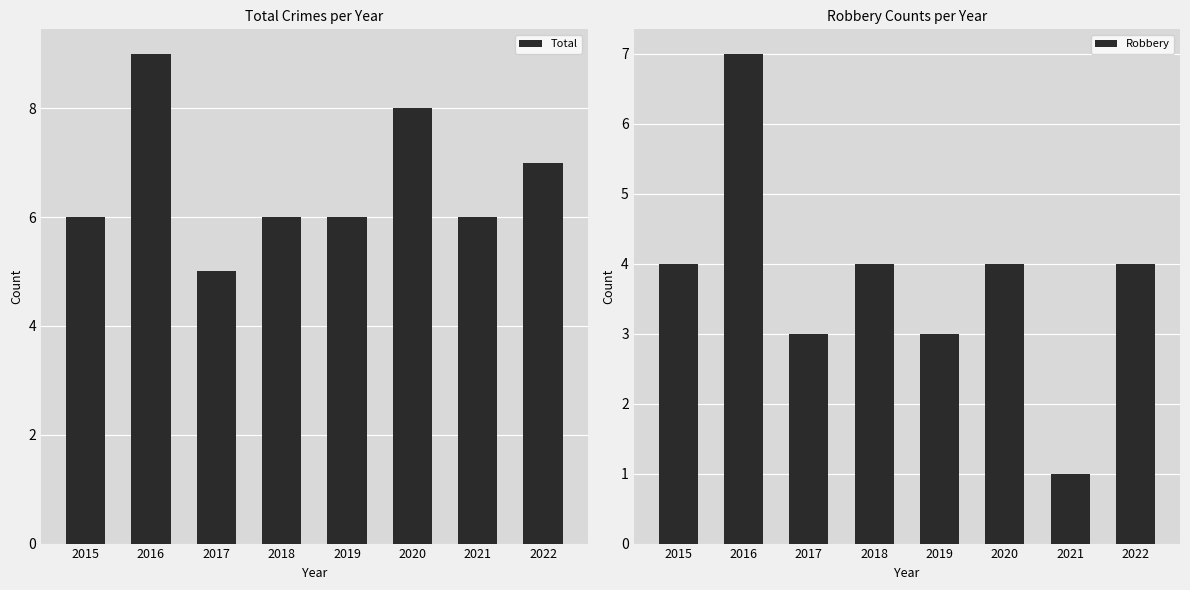

Which category has the highest value in the Total series?

2016